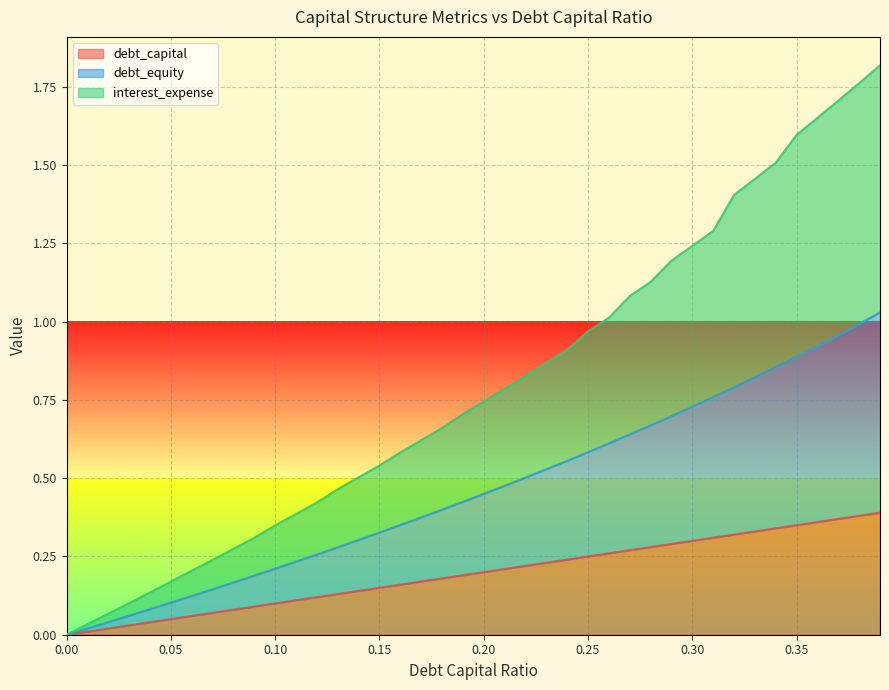

How many lines are shown in the chart?

3